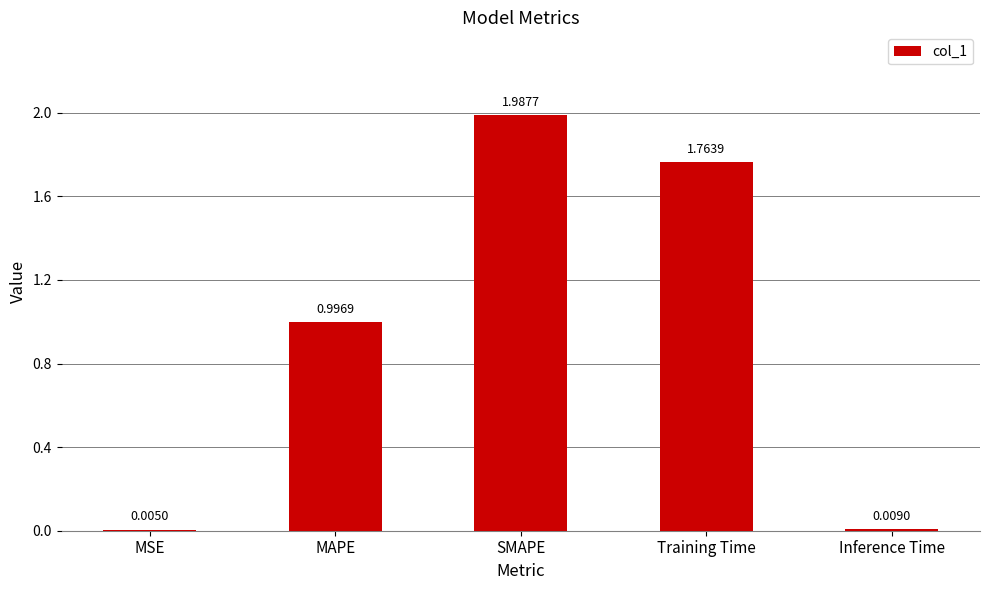

What is the sum of all values?

4.8